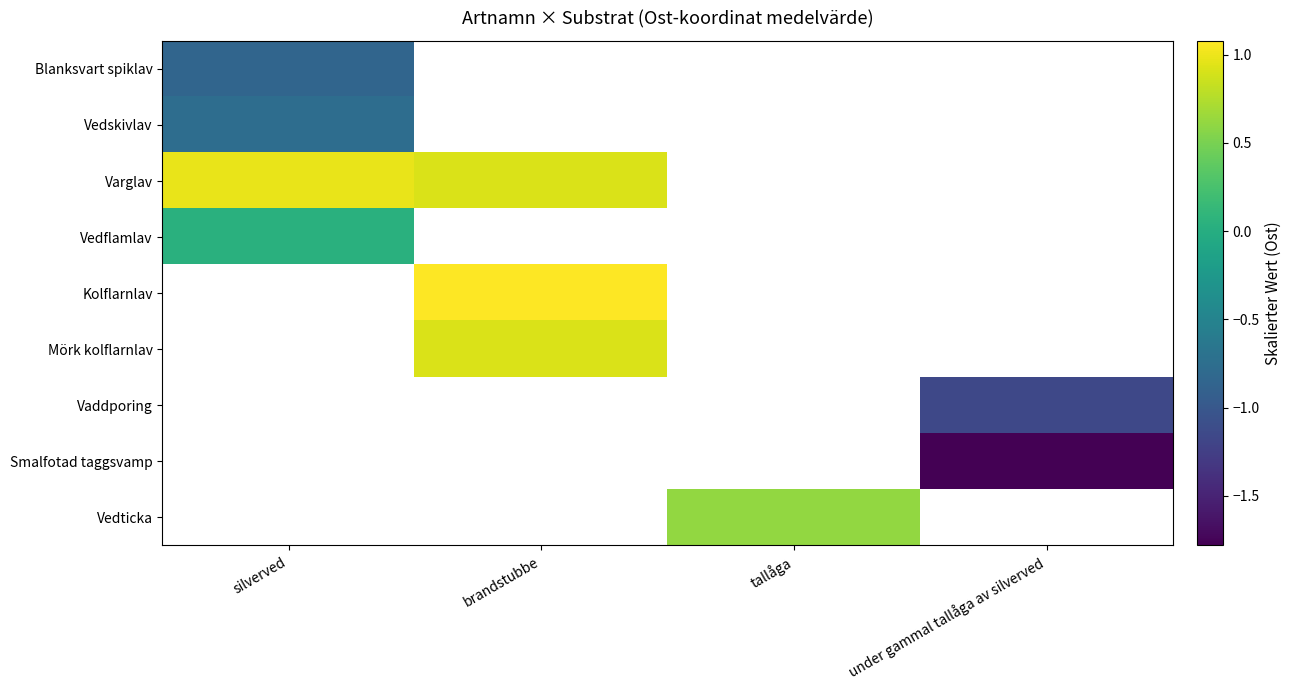

At which label does Vedflamlav reach its minimum?

silverved